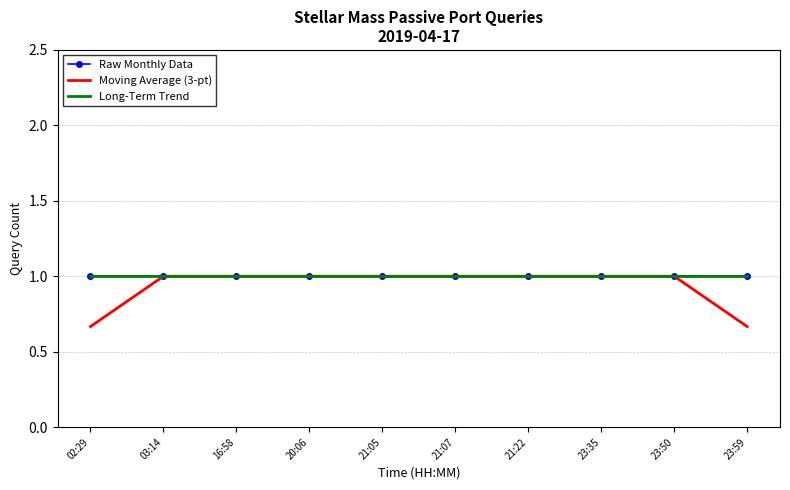

What is the sum of the Moving Average (3-pt) values at 23:50 and 20:06?

2.0